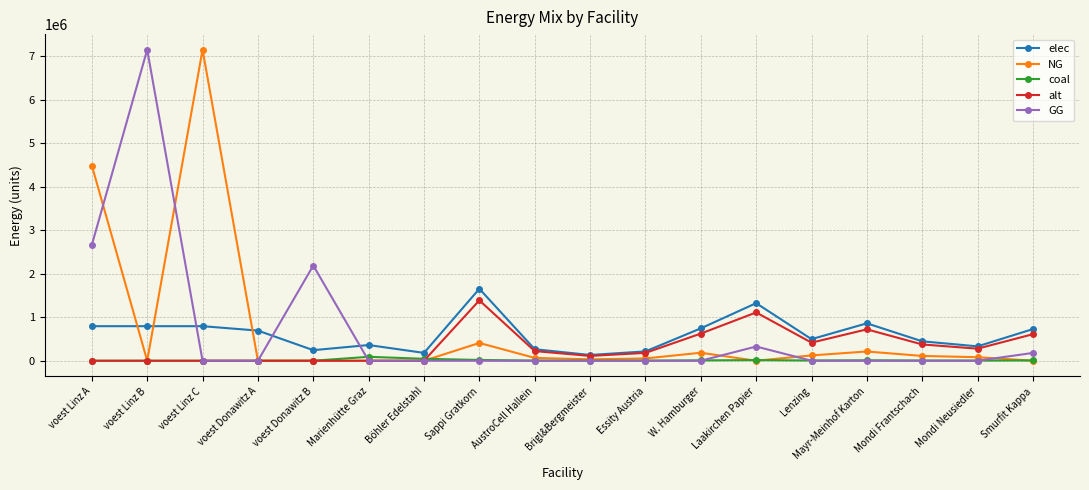

What is the highest value of the GG series?

7144833.3